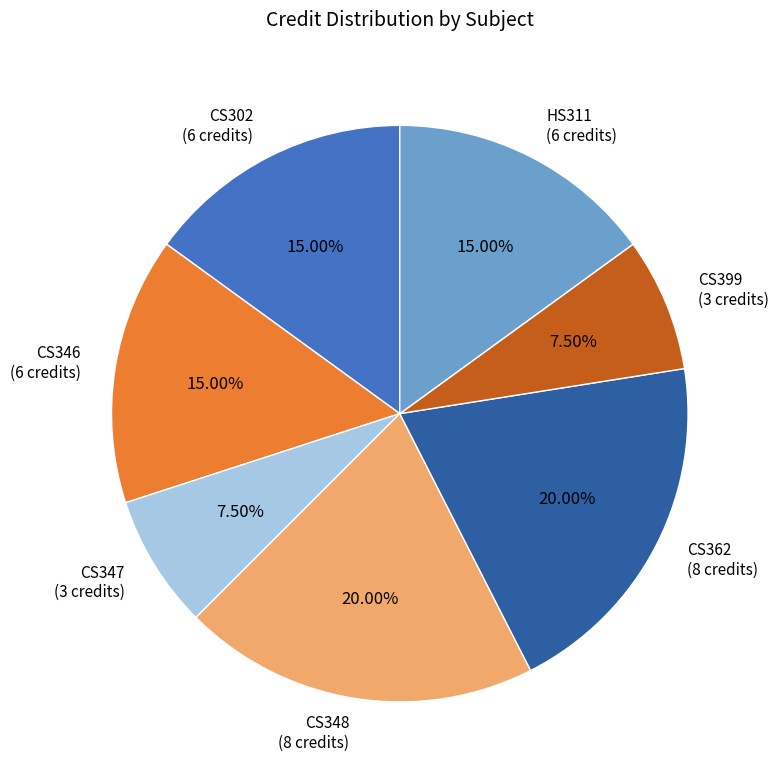

To the nearest percent, what is the average slice percentage?

14%